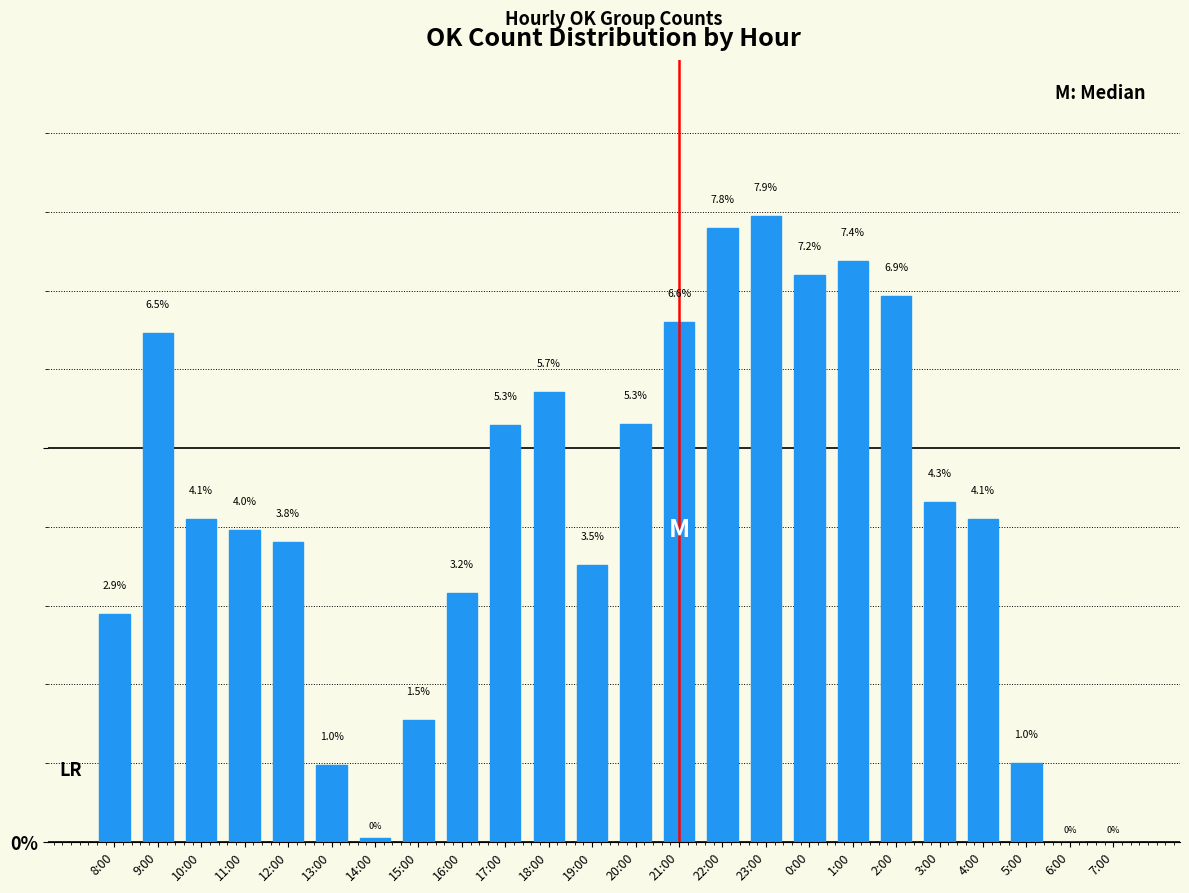

The chart shows a value of 2.3 at 3:00. True or false?

False